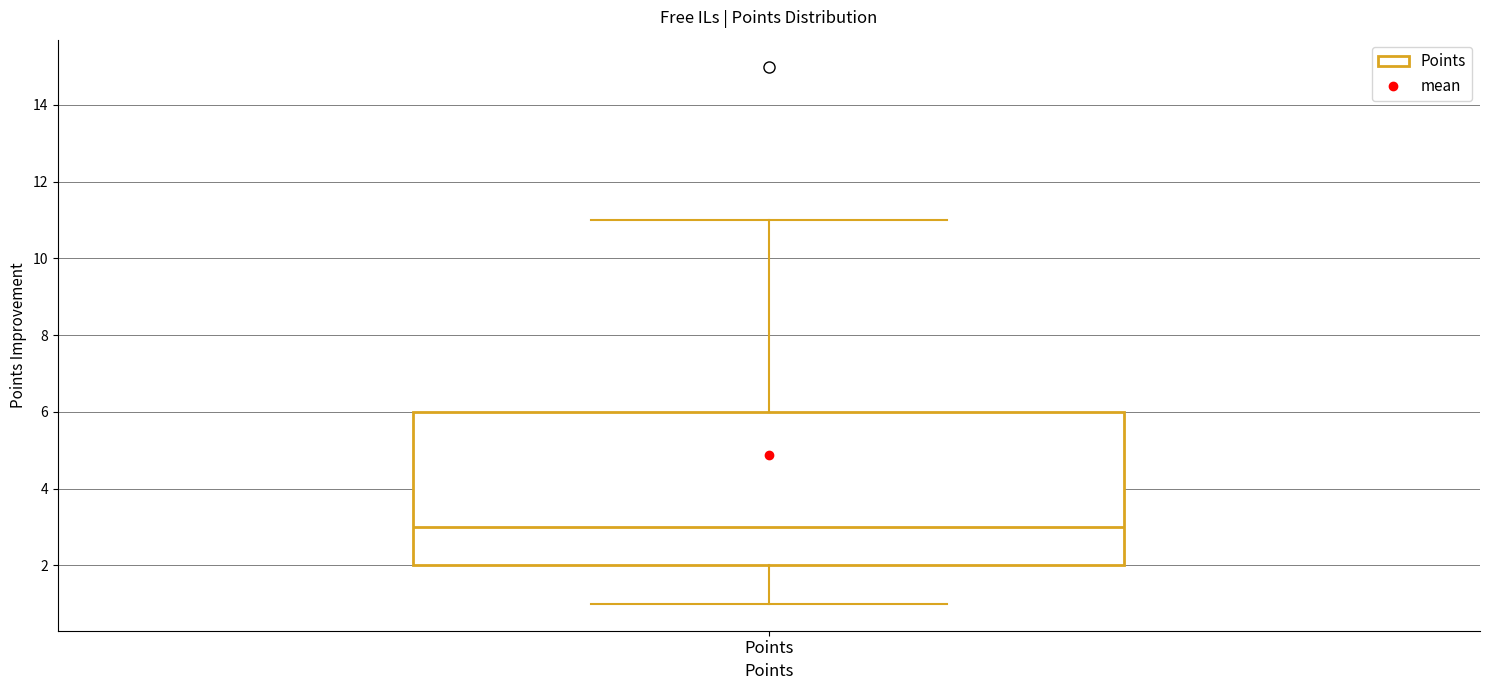

Where is the lower edge of the box for Points on the y-axis? The values are not printed on the chart, so give them approximately, as read against the axis.

2